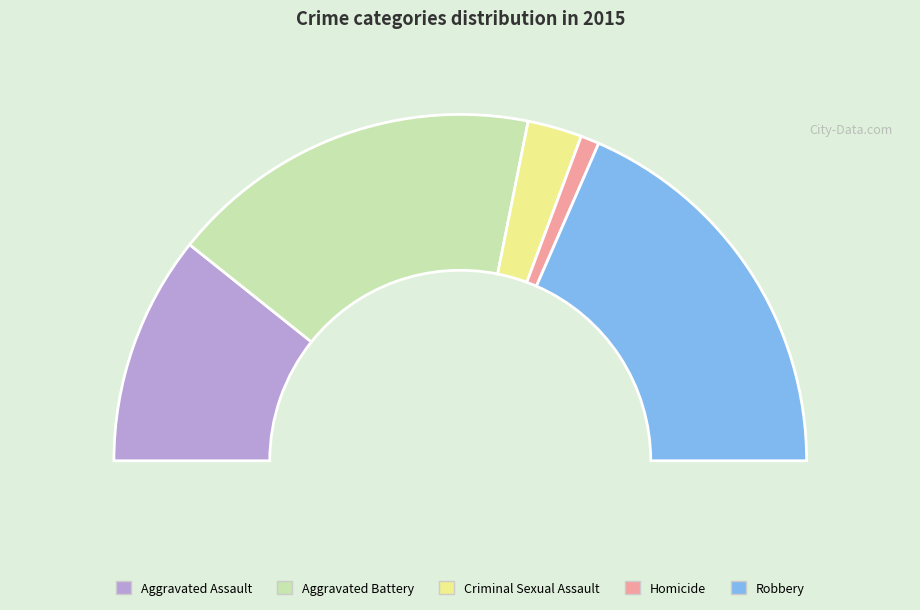

What is the change in value from Aggravated Assault to Robbery?

+134